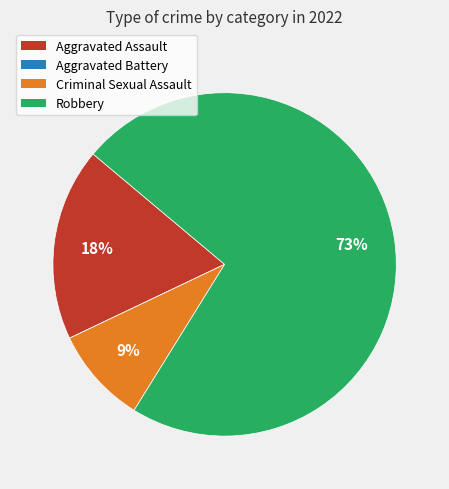

To the nearest percent, what is the average slice percentage?

25%